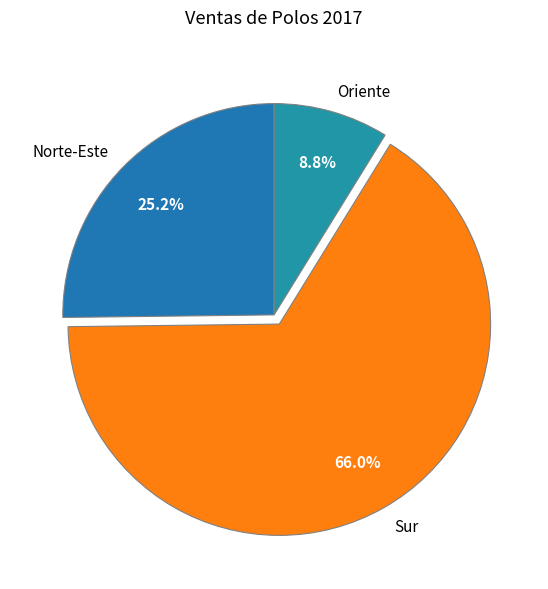

What is the majority slice?

Sur